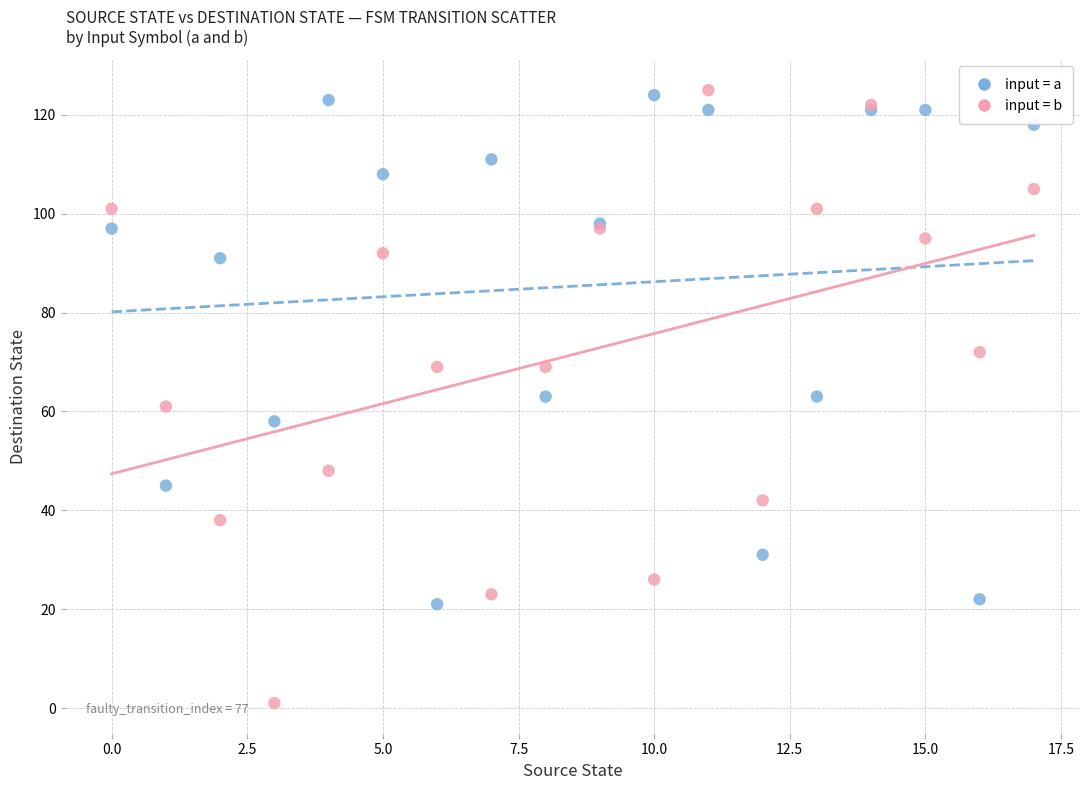

Which series reaches the minimum Y coordinate?

input = b